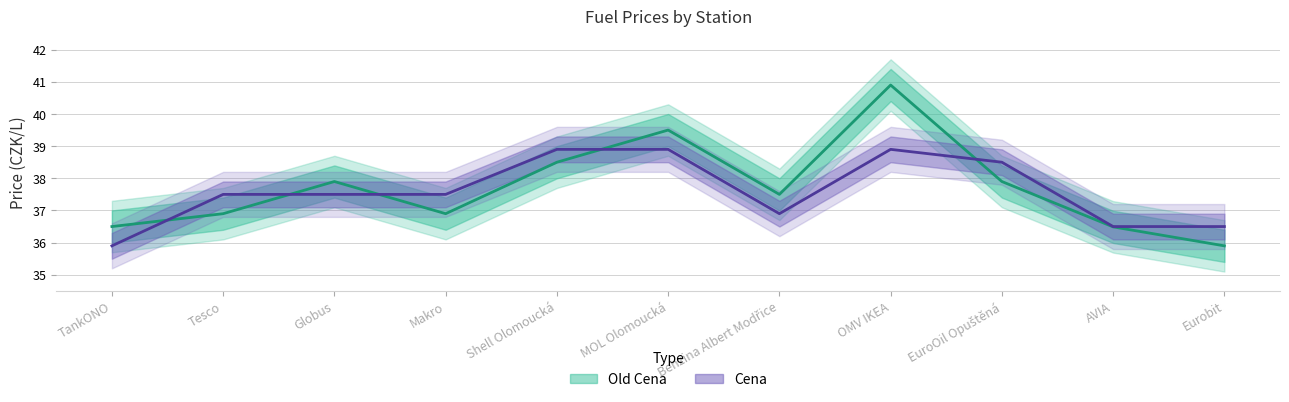

What position from the left is AVIA?

10